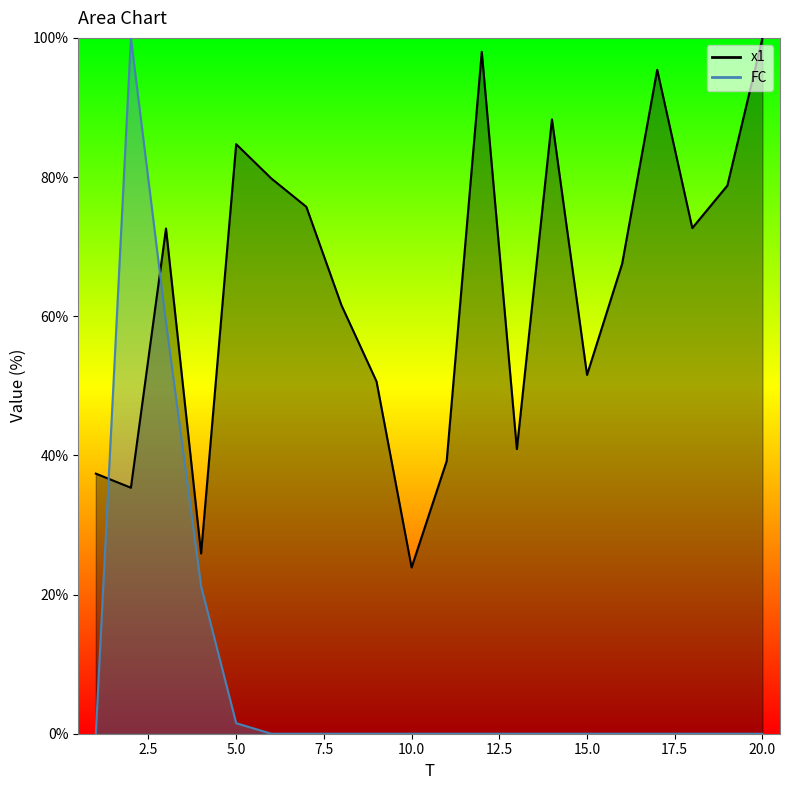

At which category does x1 reach its first local peak?

3